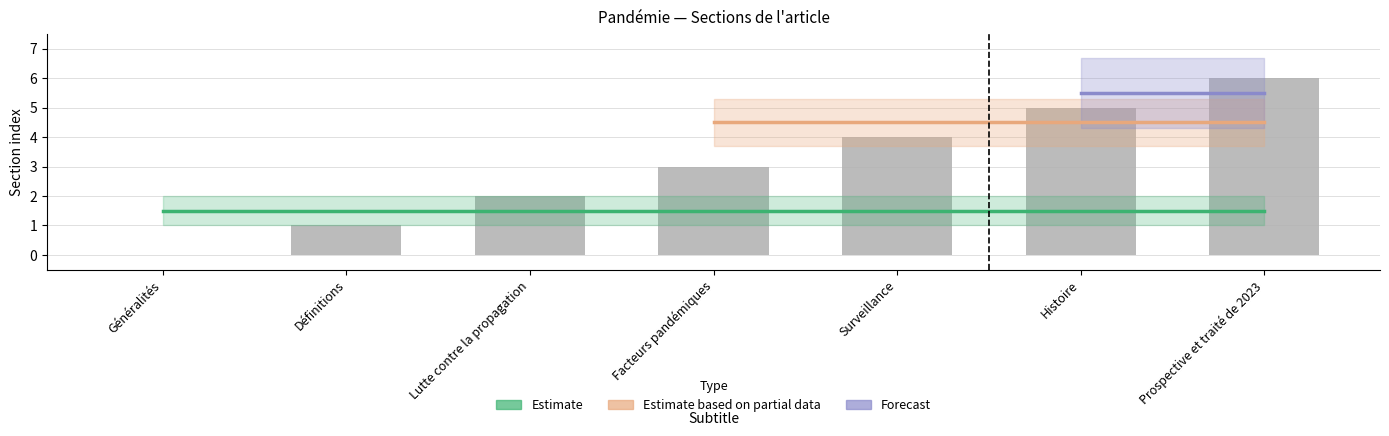

What is the difference between the second highest and minimum values?

5